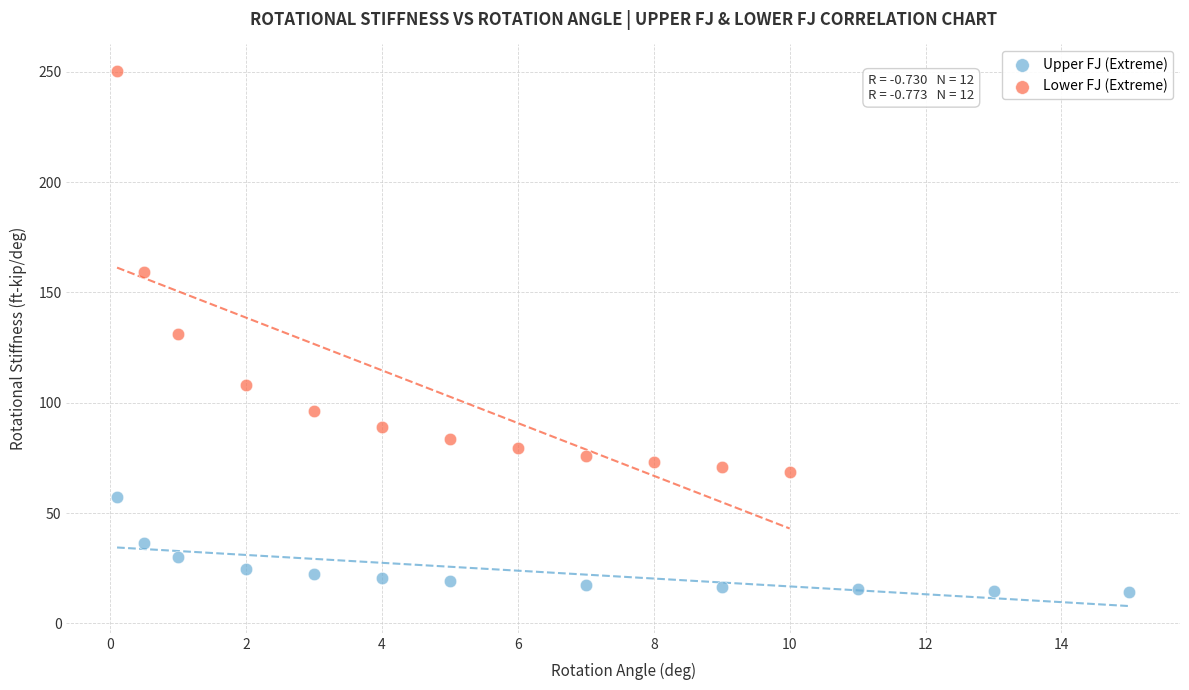

Which series contains the lowest Y value?

Upper FJ (Extreme)